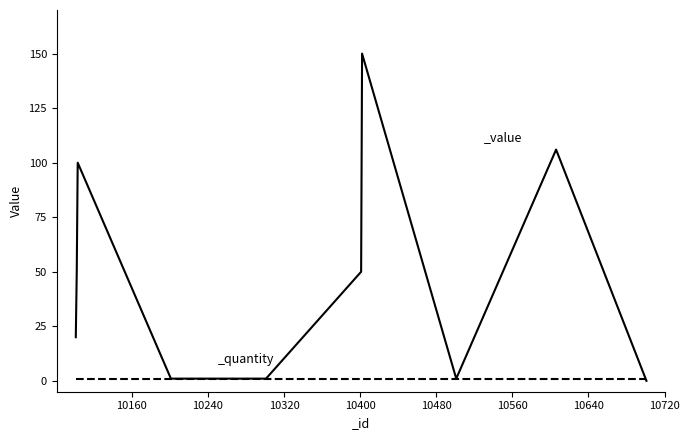

What is the maximum value shown in the chart?

150